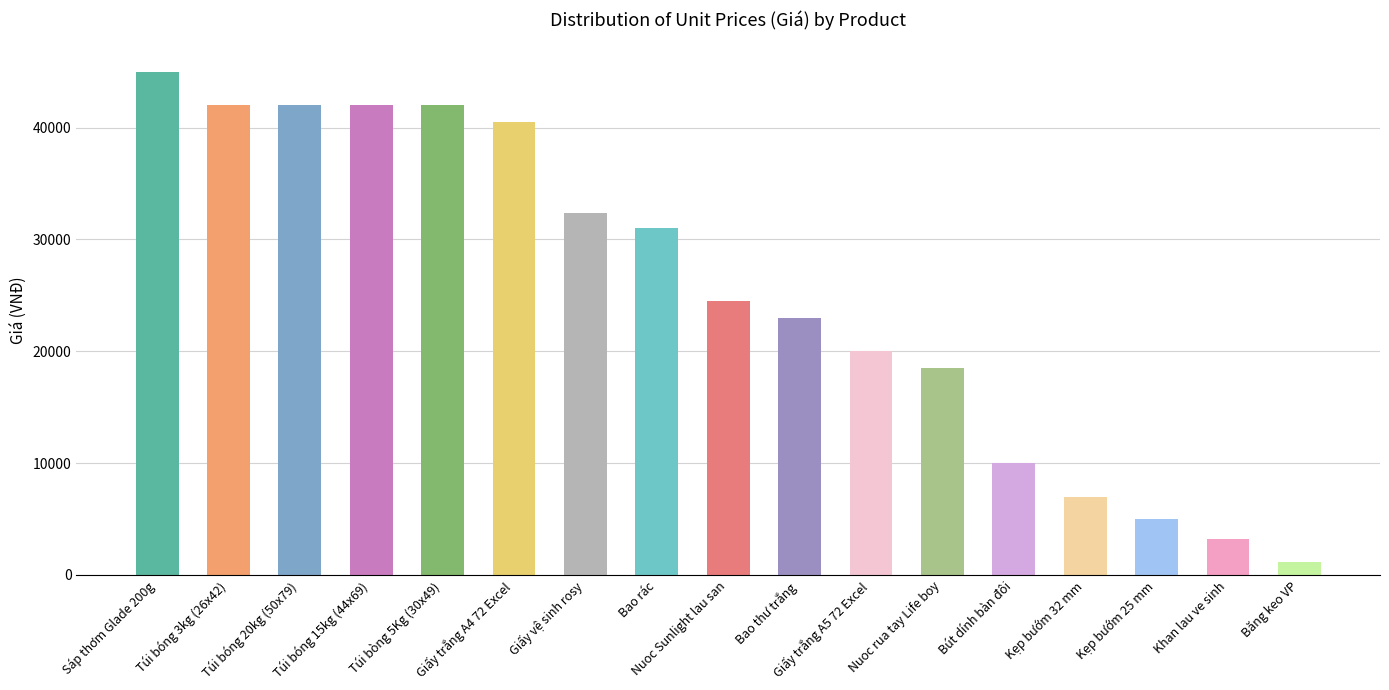

What is the difference between the maximum and second lowest values?

41800